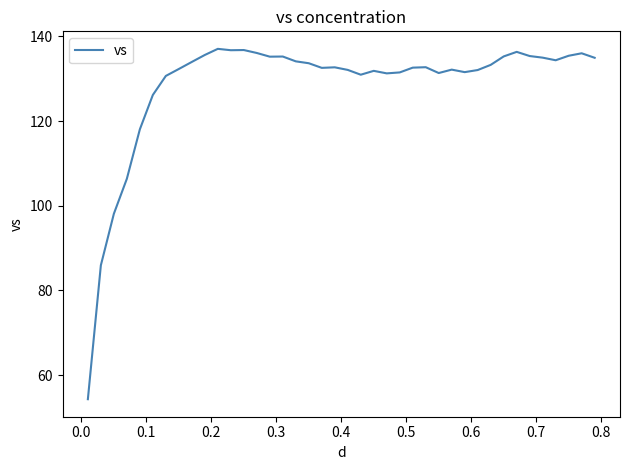

Does the chart have visible grid lines?

No